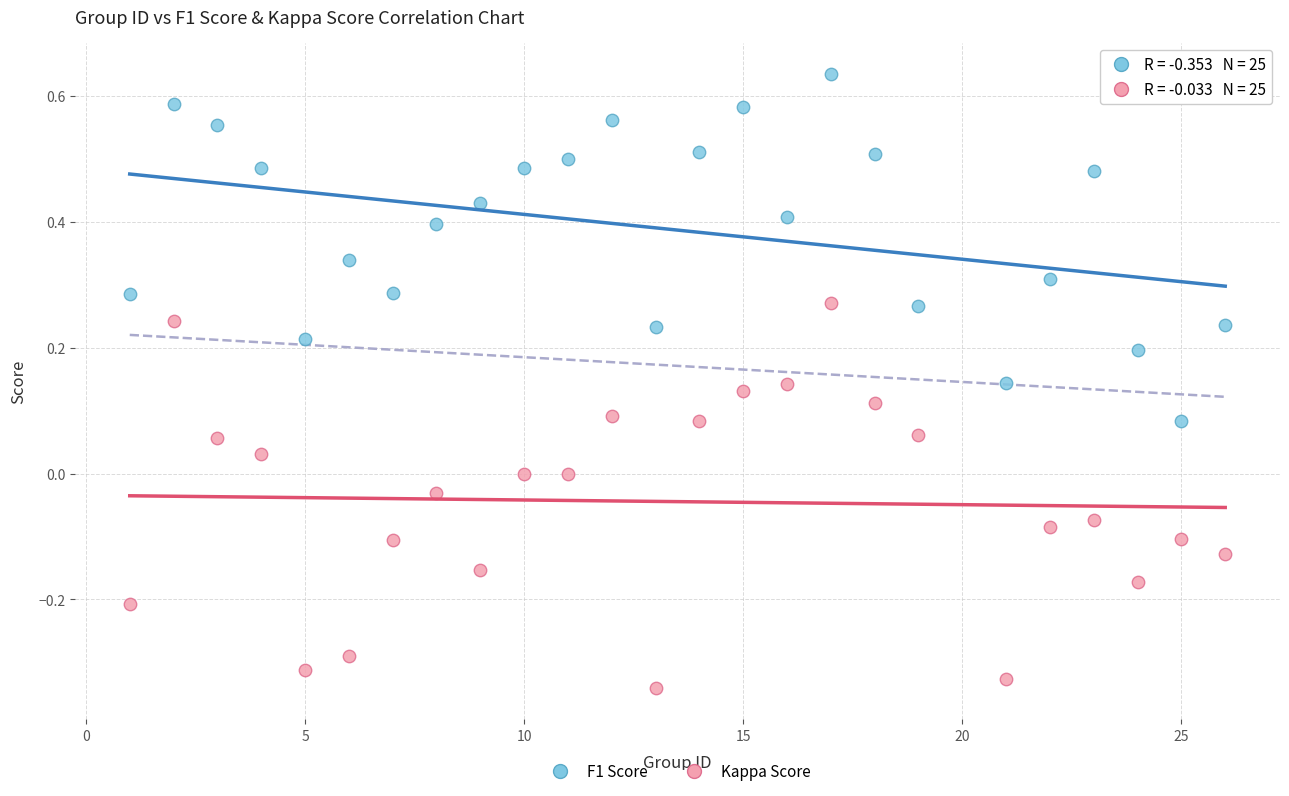

Across all data points, what is the range of Y values (max minus min)?

1.0